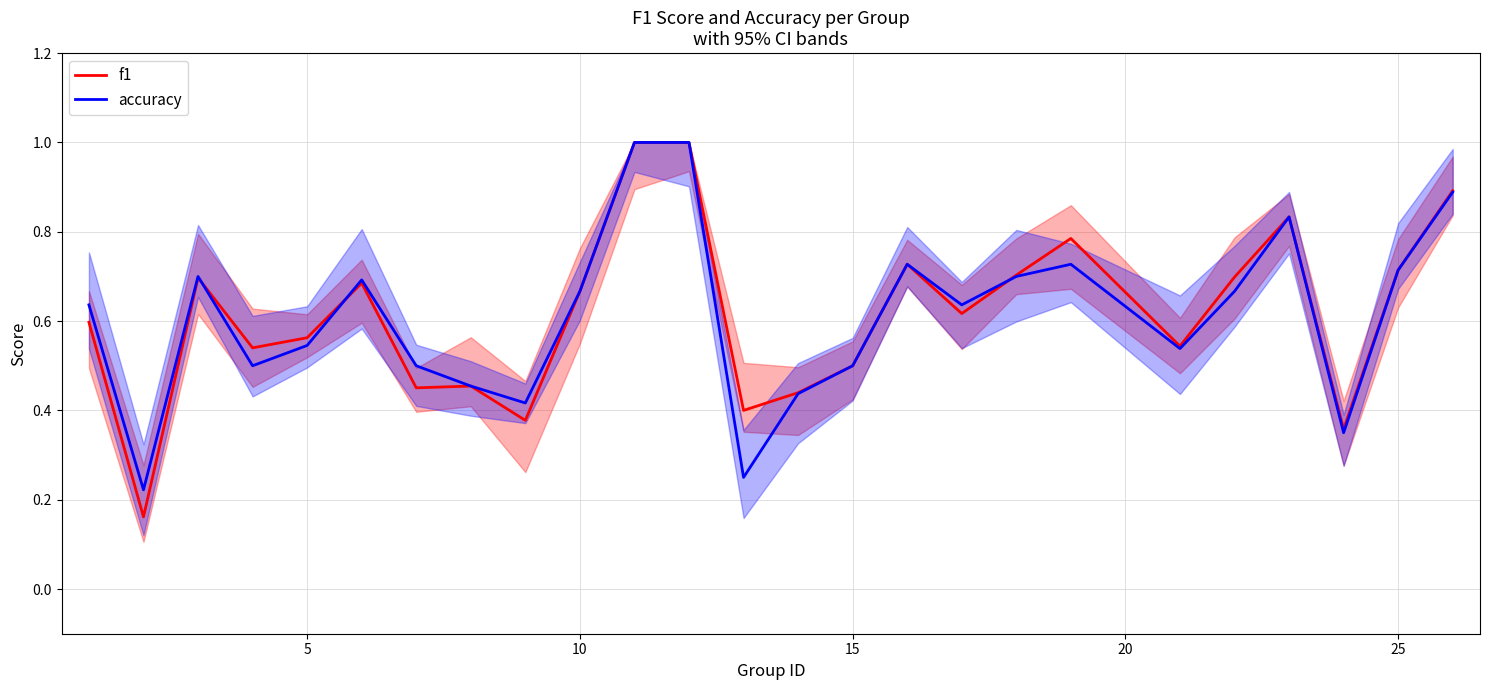

After their last crossing, which series has the higher values: f1 or accuracy?

f1